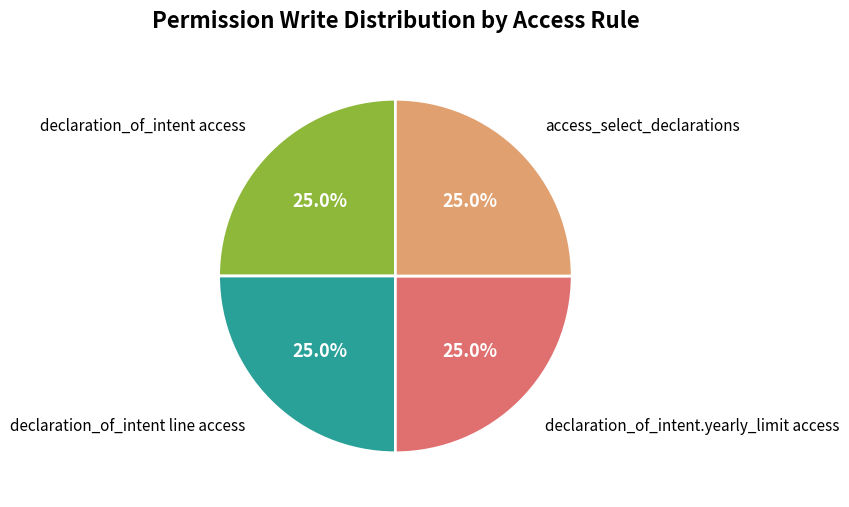

Is there a majority slice in this chart?

No